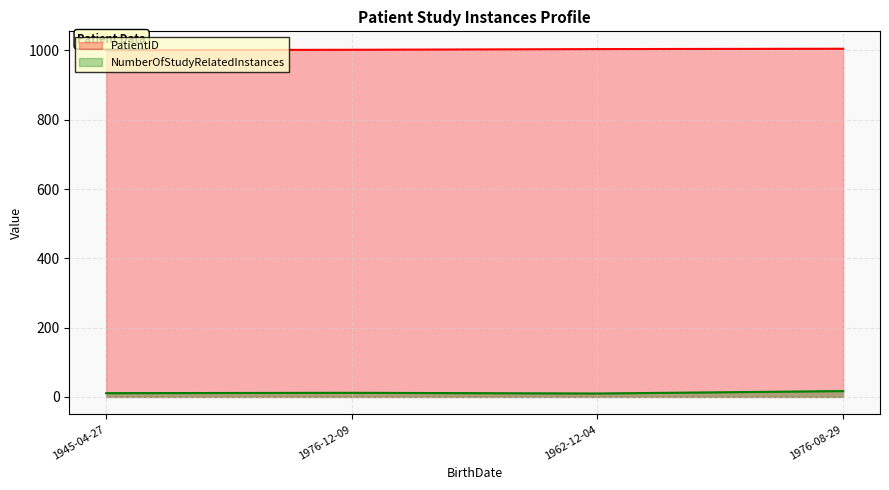

Between 1976-12-09 and 1962-12-04, which series saw the biggest shift?

PatientID